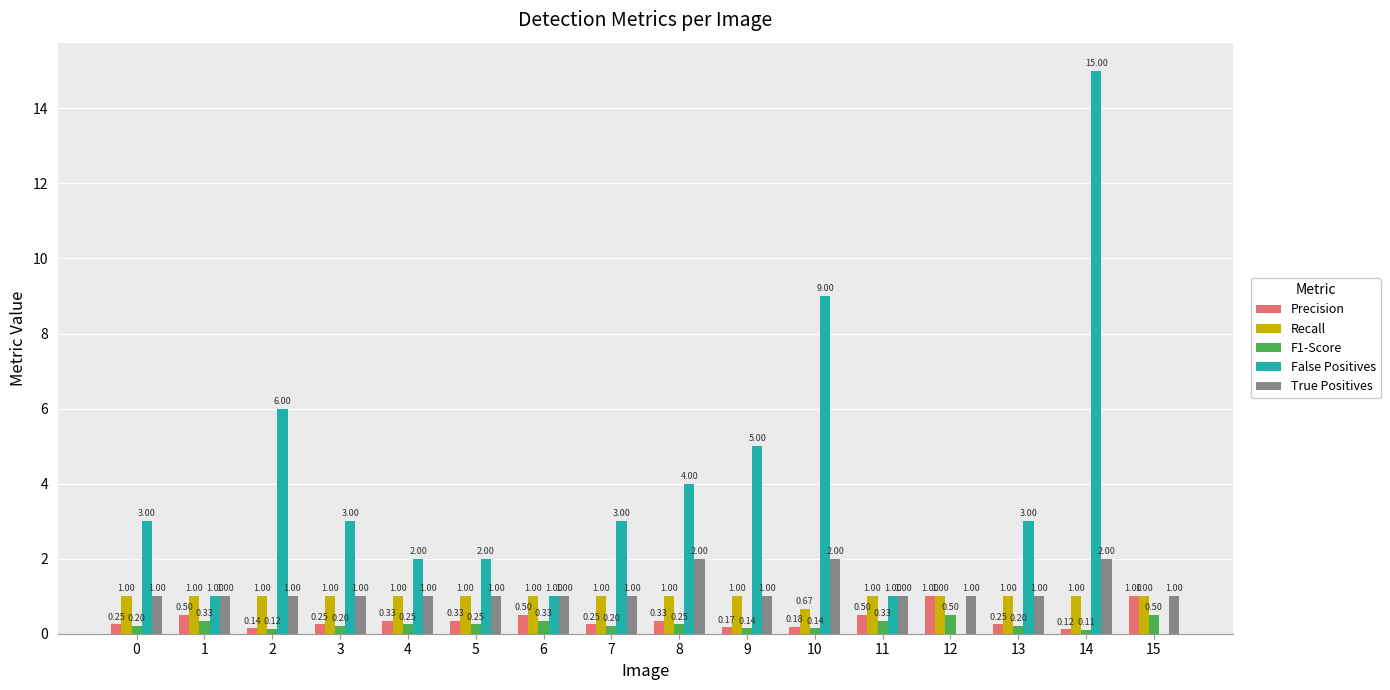

What is the average value of the True Positives series?

1.2